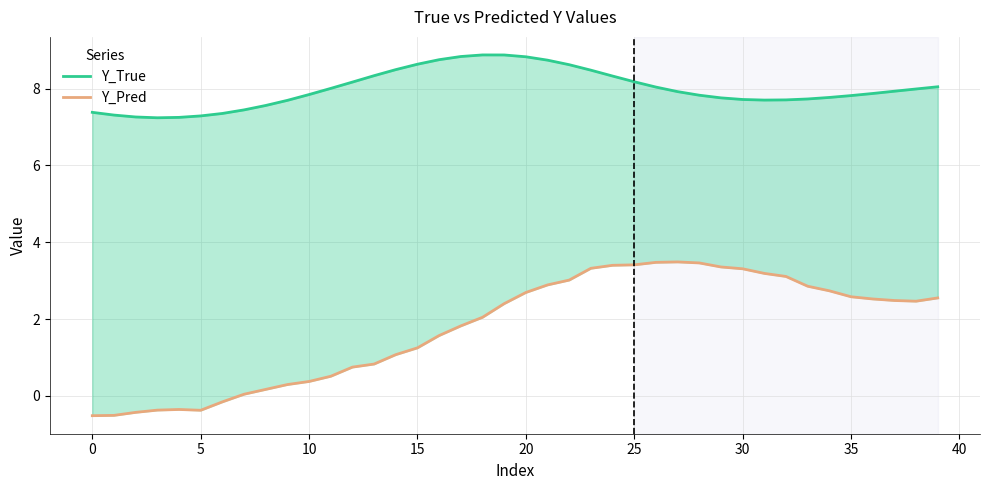

How many series are shown in this chart?

2